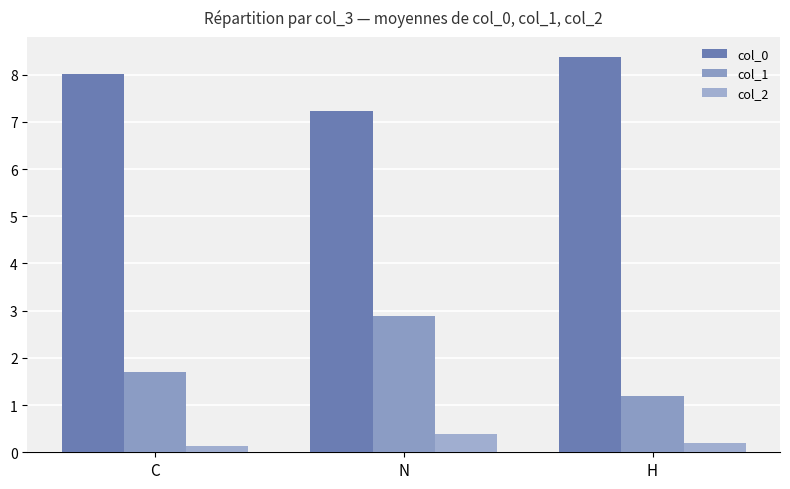

The col_0 series shows 4.2 at C. True or false?

False